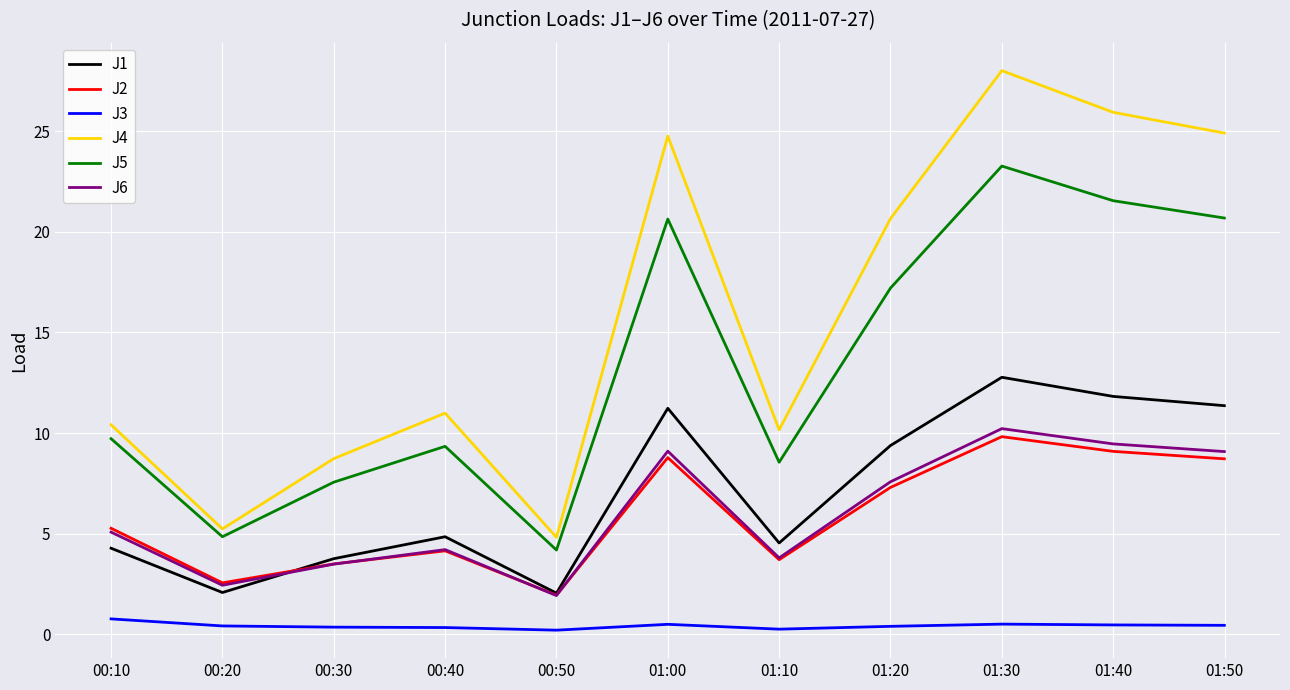

How many lines are shown in the chart?

6